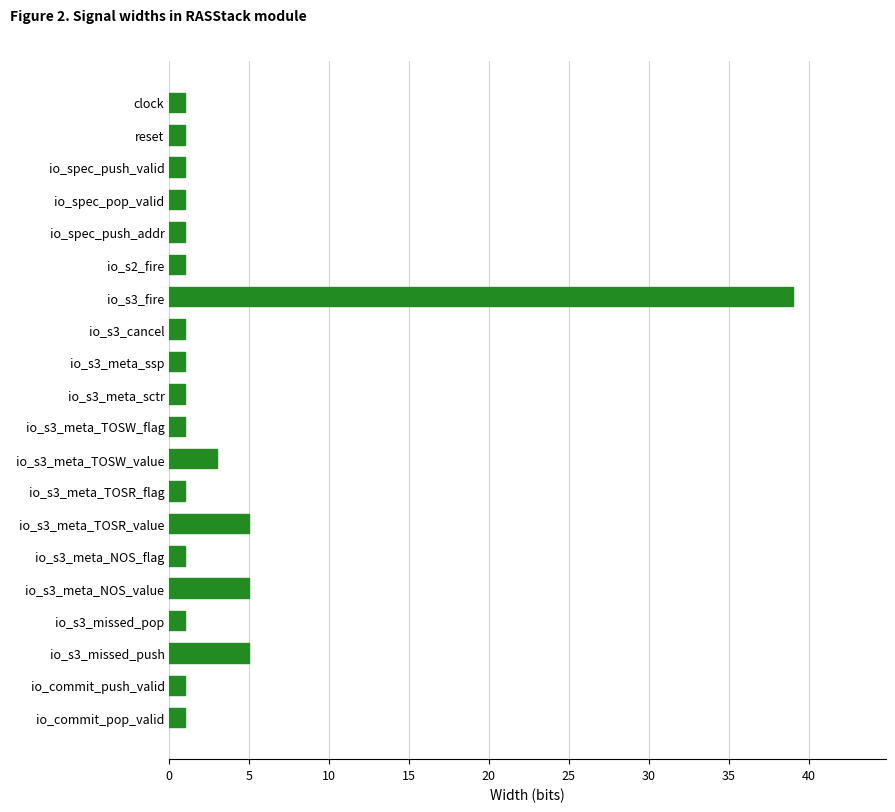

Approximately how many times larger is the value at io_s3_meta_TOSW_flag compared to io_s3_meta_TOSR_flag?

1.0